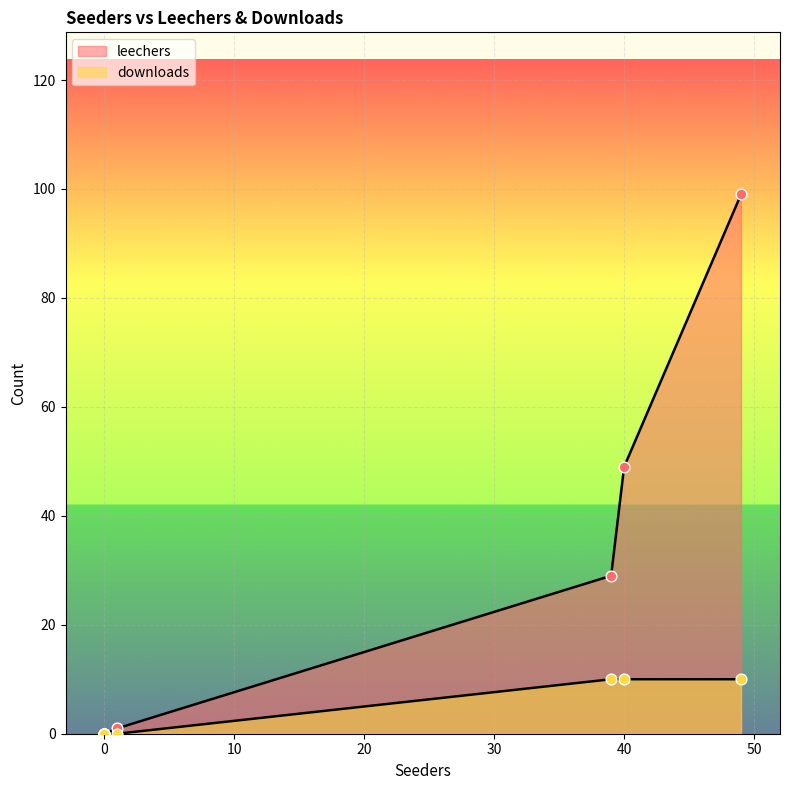

Which series has the widest spread of Y values?

leechers